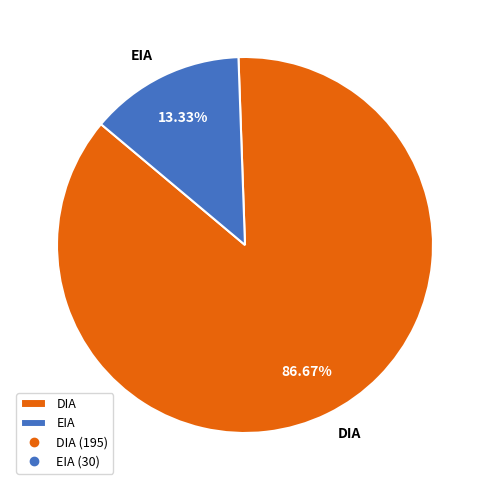

Does any single category account for the majority?

Yes